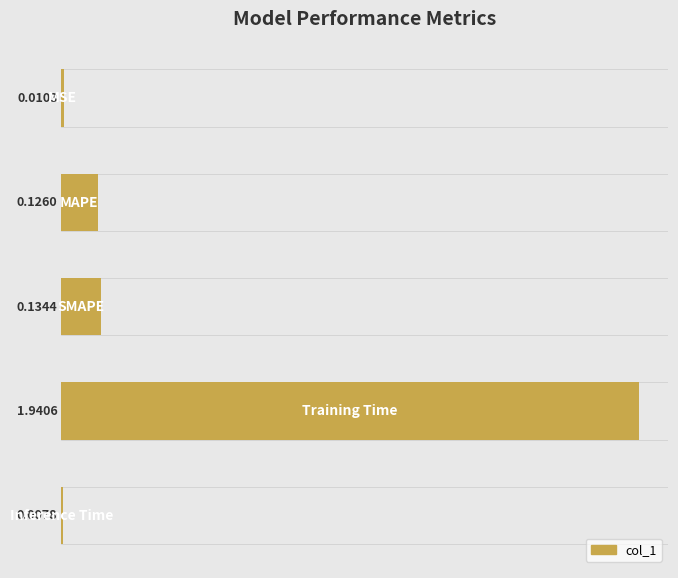

How many distinct data groups are displayed?

1